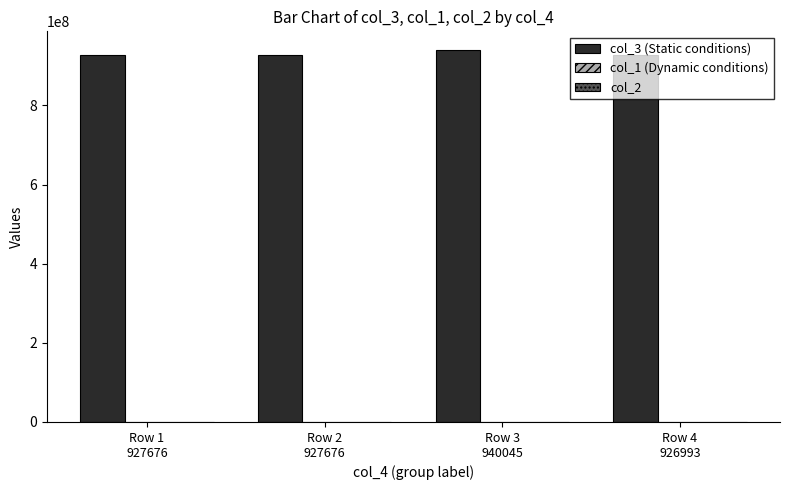

Which series has the largest total across all categories?

col_3 (Static conditions)